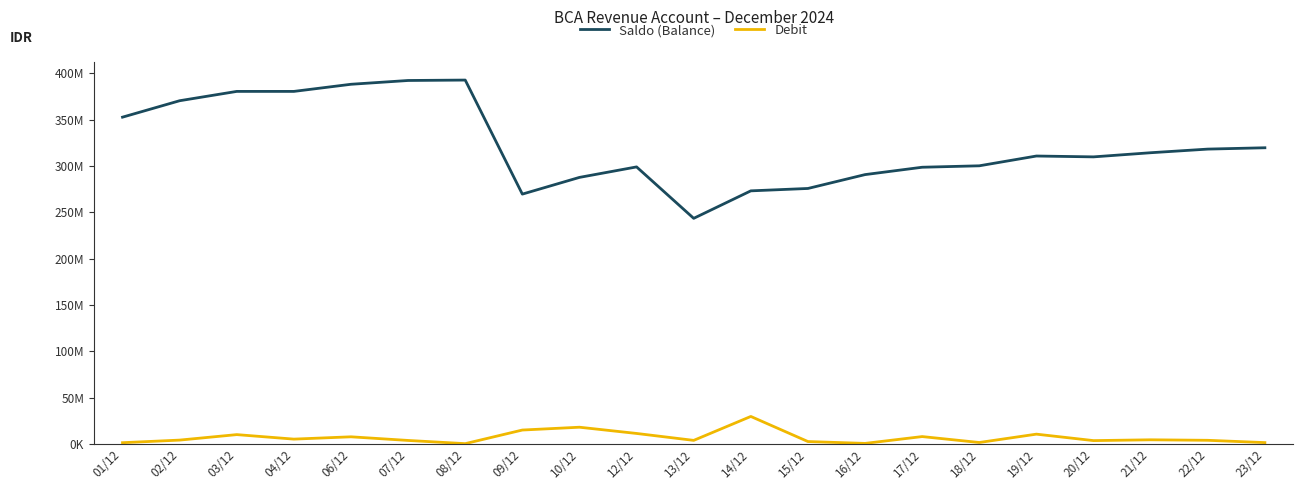

What position from the right is 04/12?

18